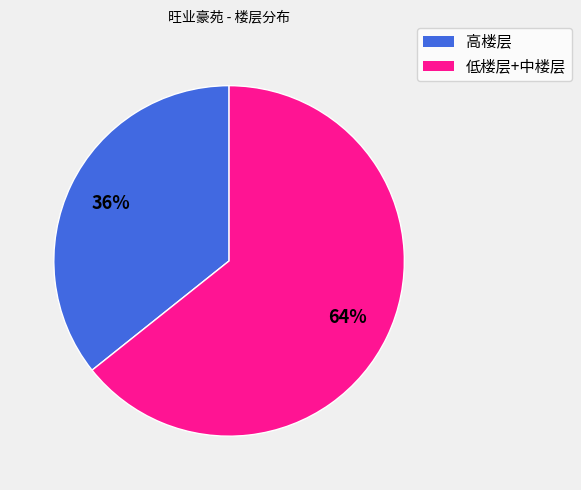

Count the number of slices in the pie.

2